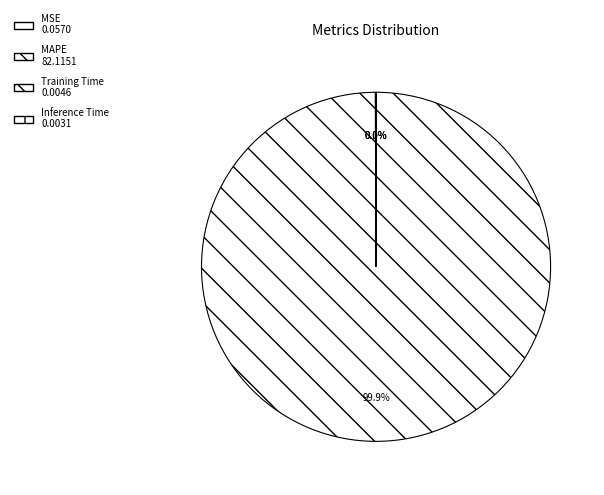

To the nearest percent, what is the difference between the Training Time and MAPE slice percentages?

100%